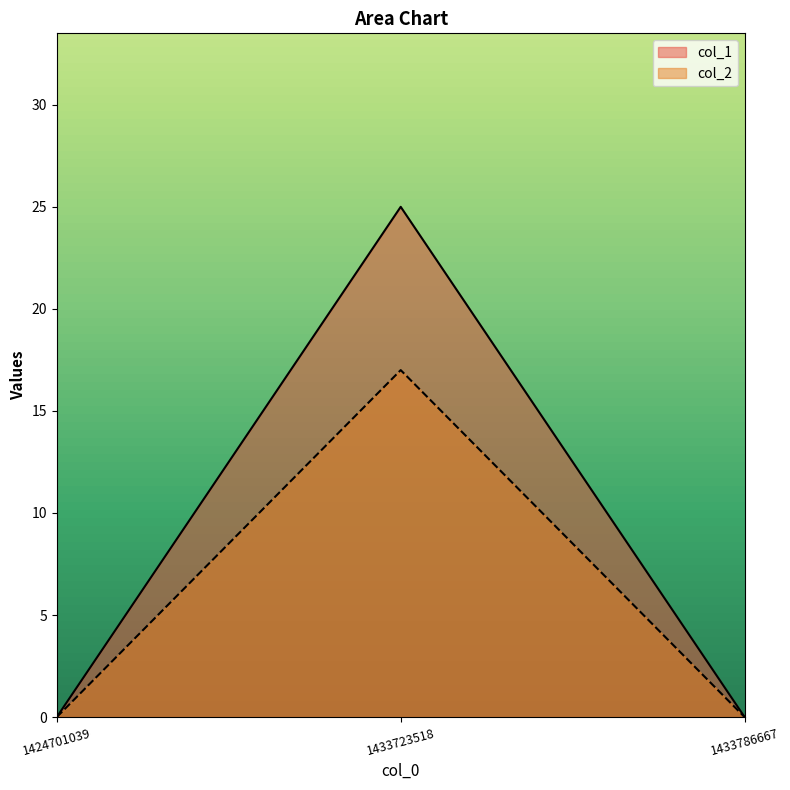

How many distinct data groups are displayed?

2